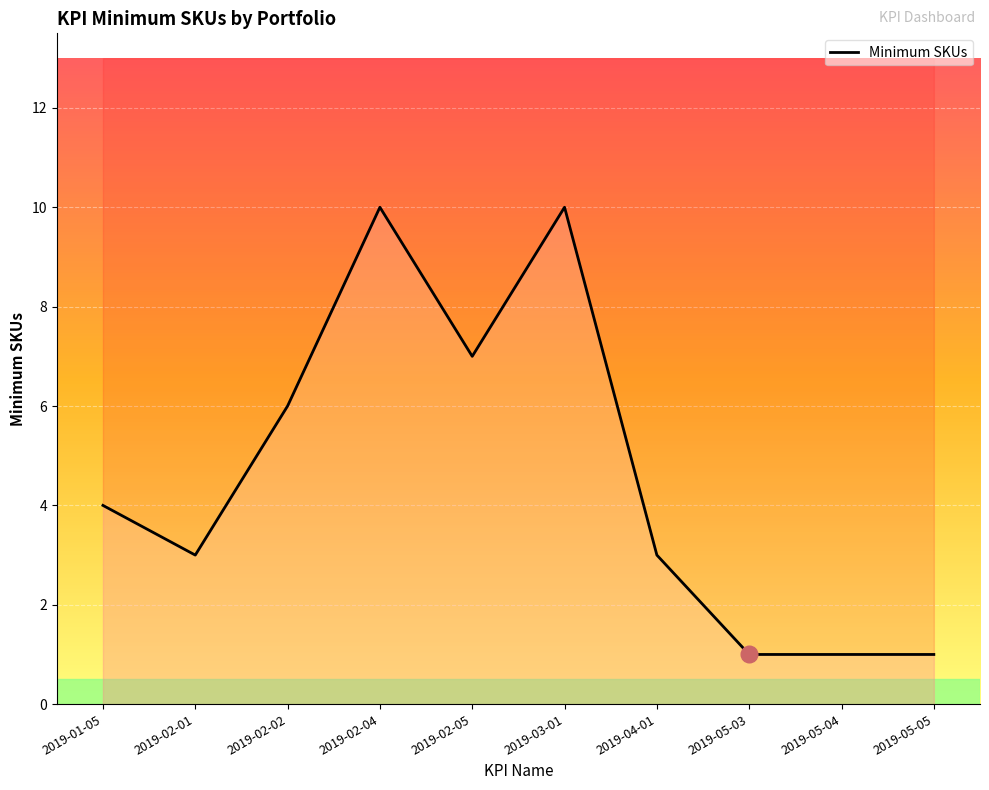

What is the value of the 2nd point from the left?

3